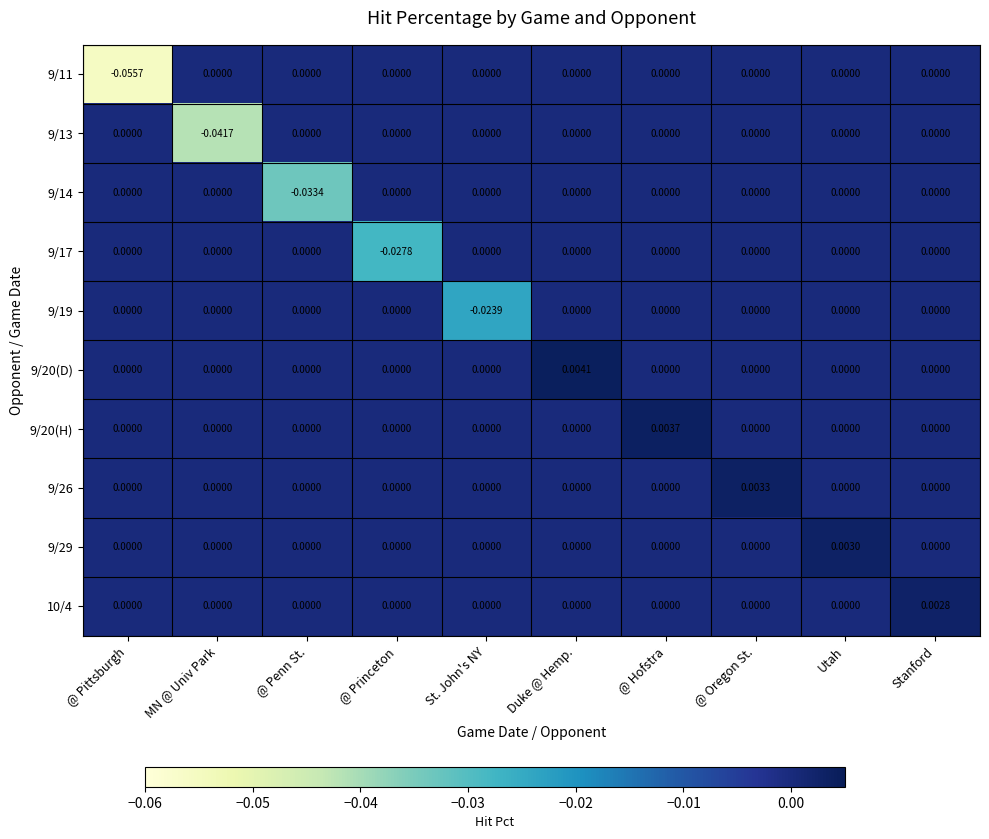

Count the number of data series in this chart.

10